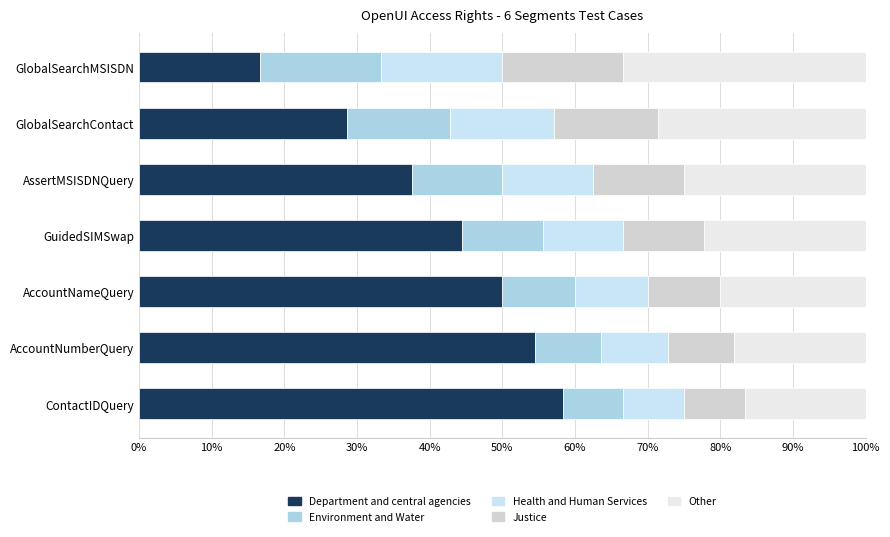

How many data points in Department and central agencies are less than 44?

3